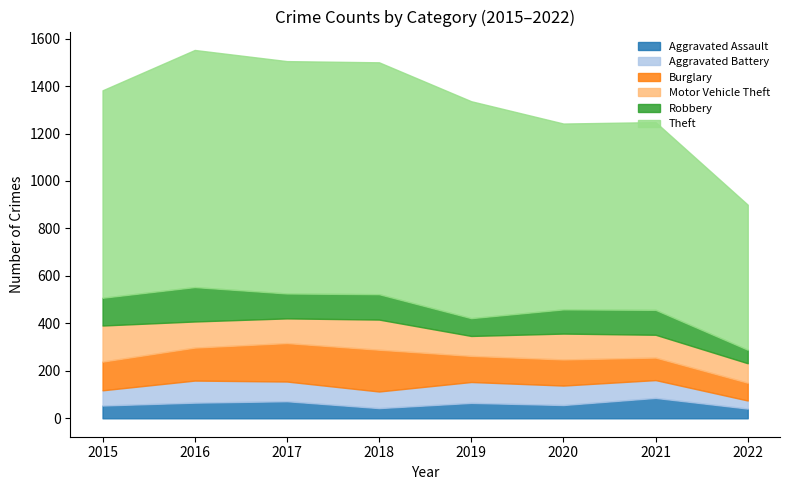

Is the value of Theft at 2021 greater than the value of Motor Vehicle Theft at 2020?

Yes